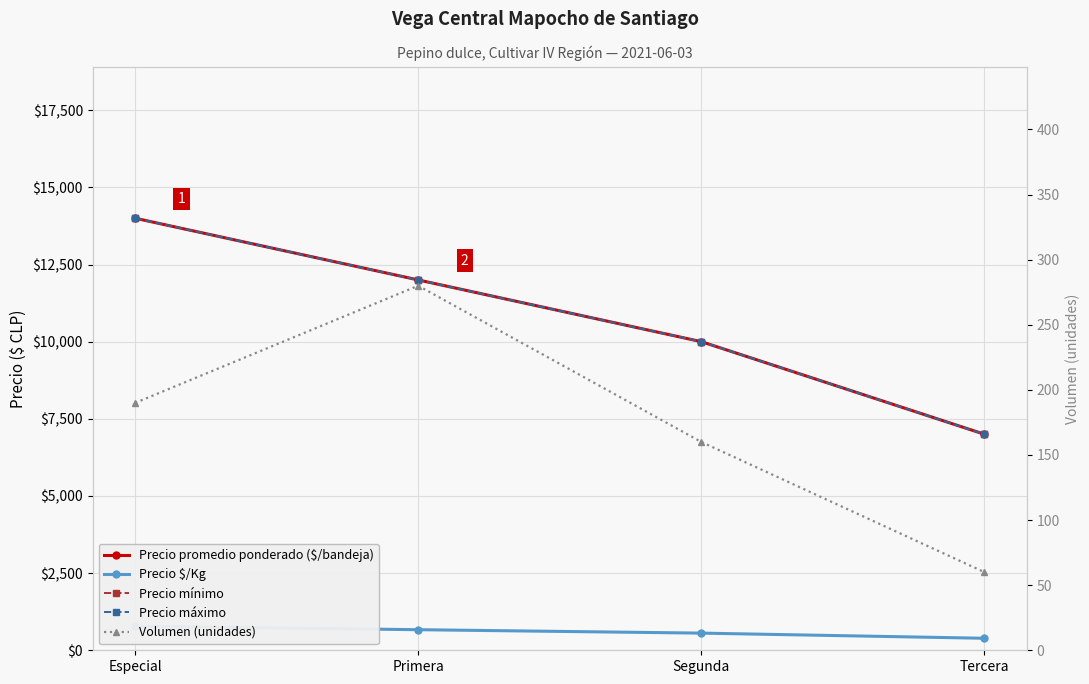

Which category has the lowest value in the Volumen (unidades) series?

Tercera